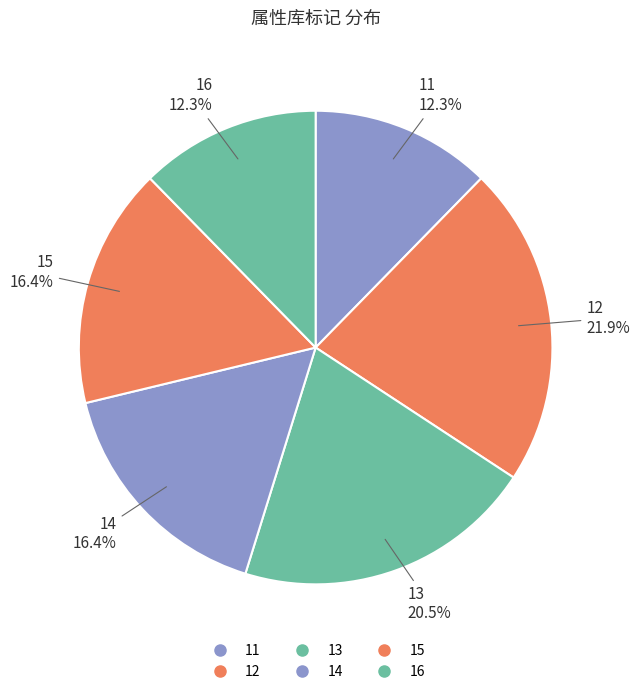

To the nearest percent, what portion does 15 represent?

16%